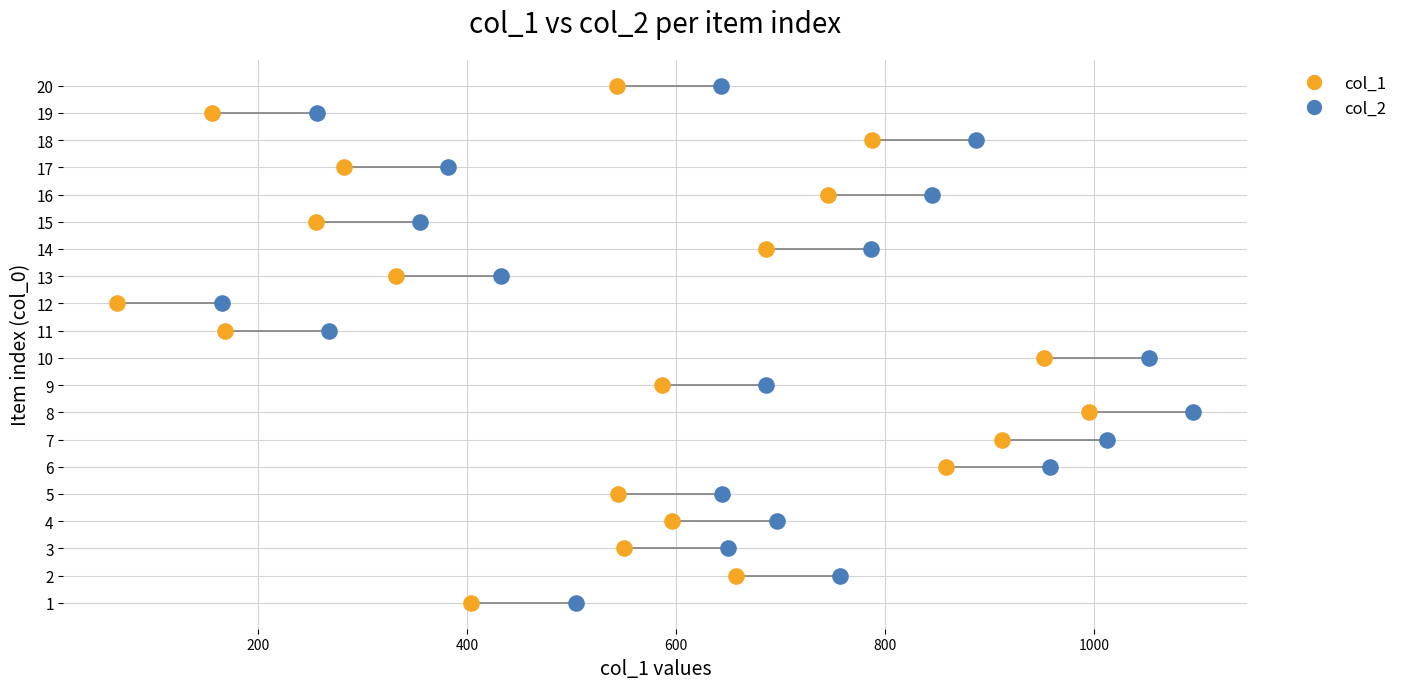

What are all the series names shown in the legend?

col_1, col_2